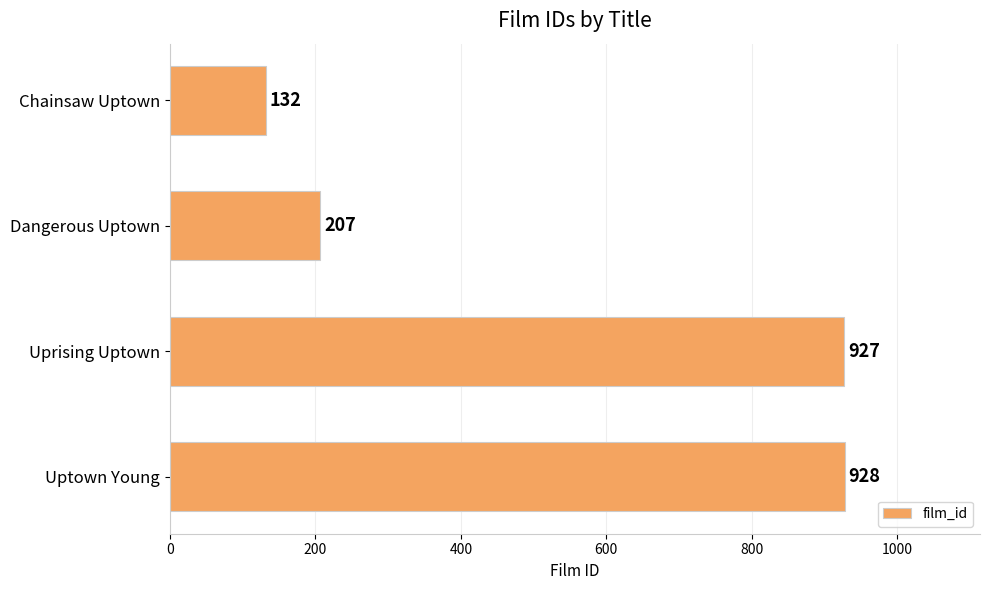

How many categories are shown in the chart?

4